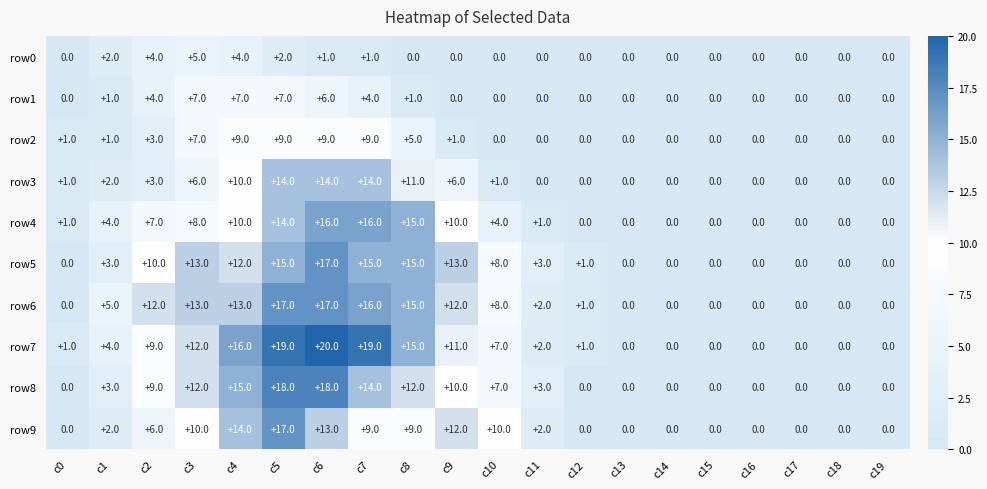

Count the row8 values in the range 0 to 12.

16